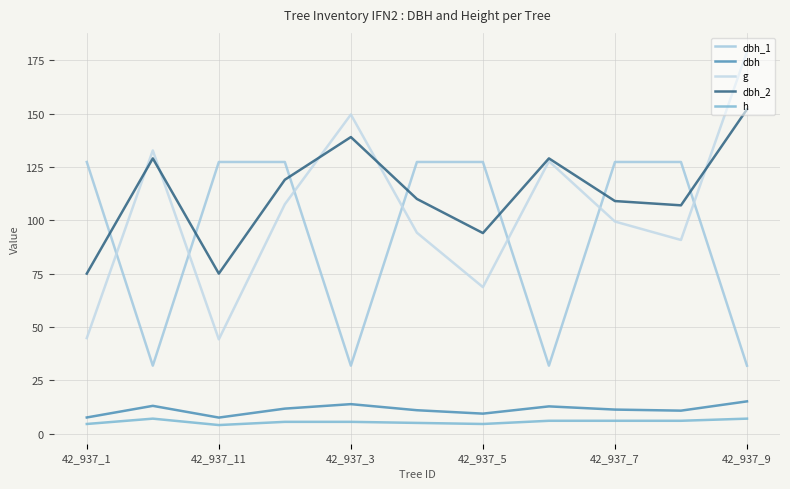

True or false: g has more than 0 points higher than both neighbors.

True